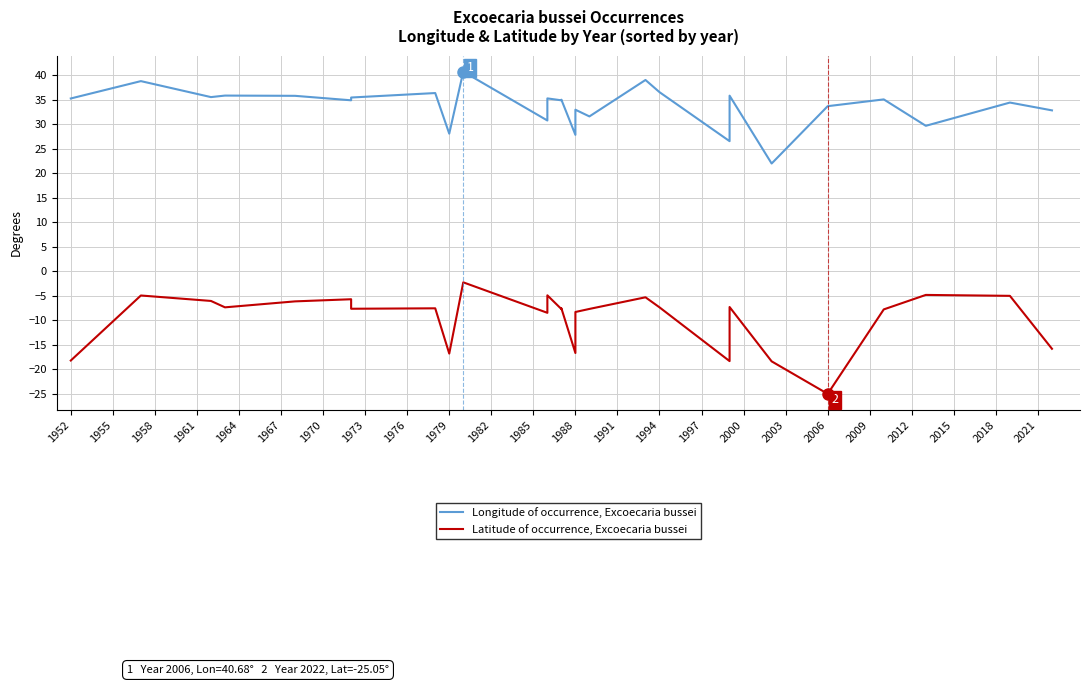

Which has a higher value, 2015 or 2021?

2021